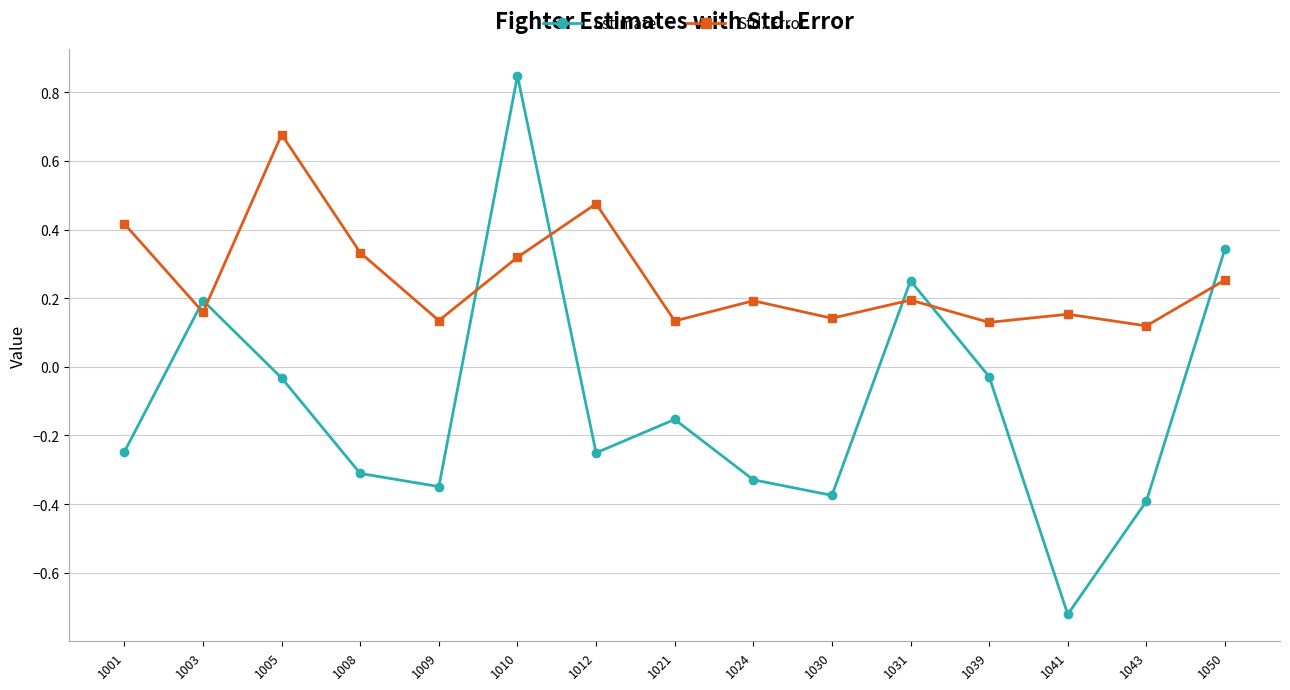

The value of Std..Error at 1031 is 0.2. True or false?

True